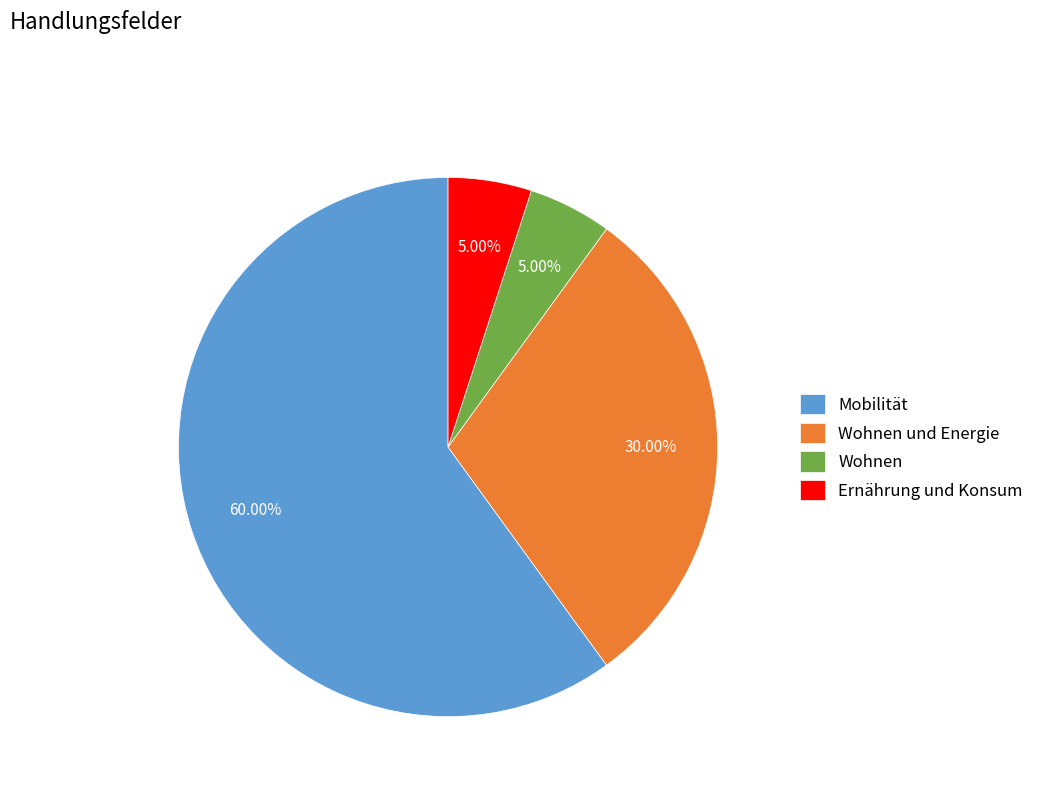

What percentage is the Wohnen und Energie slice, to the nearest percent?

30%